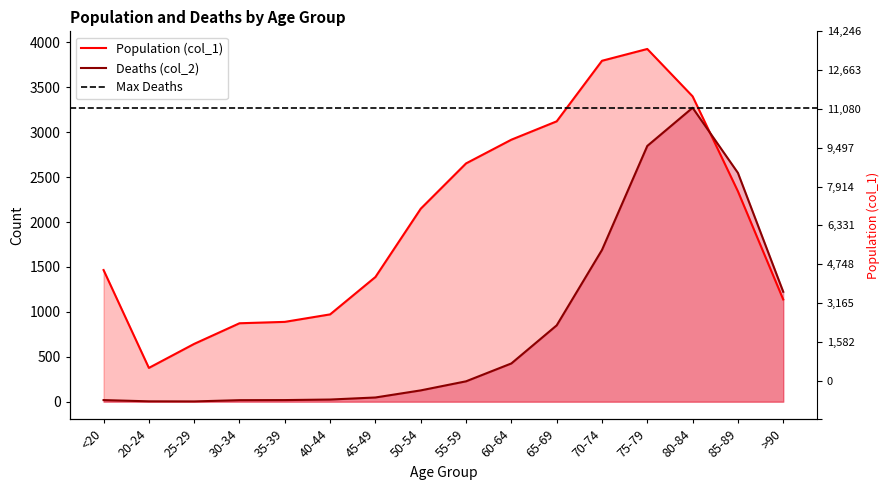

Count the number of categories in the chart.

16